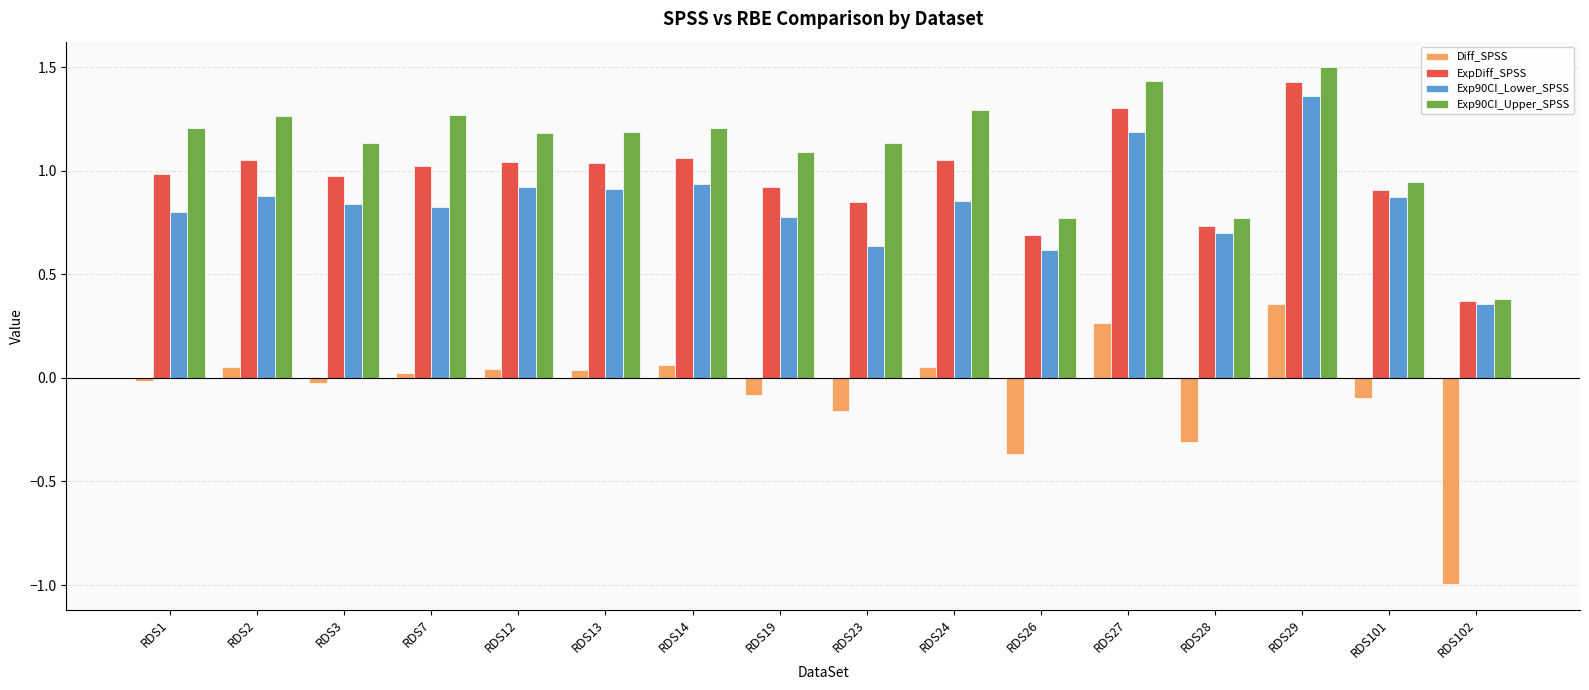

What is the sum of the Exp90CI_Upper_SPSS values at RDS101 and RDS24?

2.2